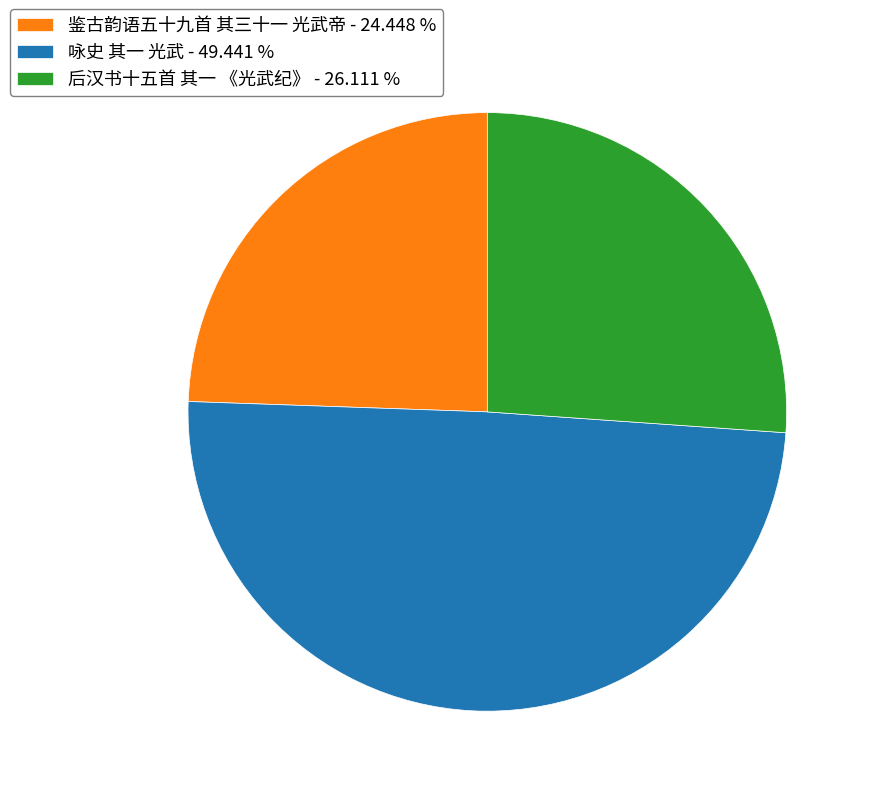

Count the number of slices in the pie.

3